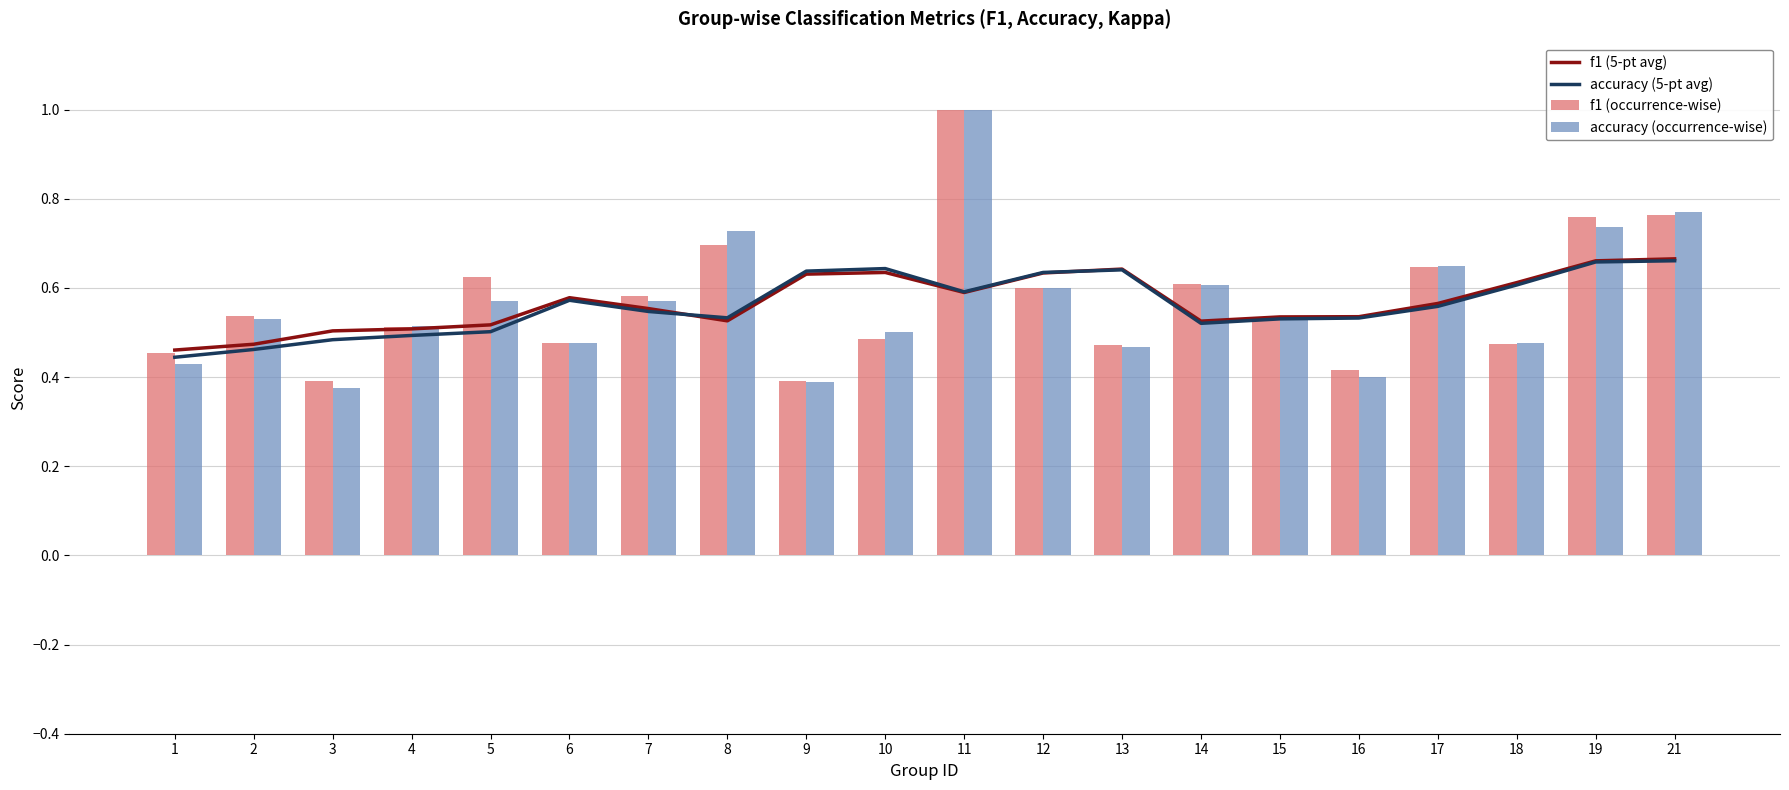

True or false: f1 (occurrence-wise) has a value of 0.5 at 4.

True